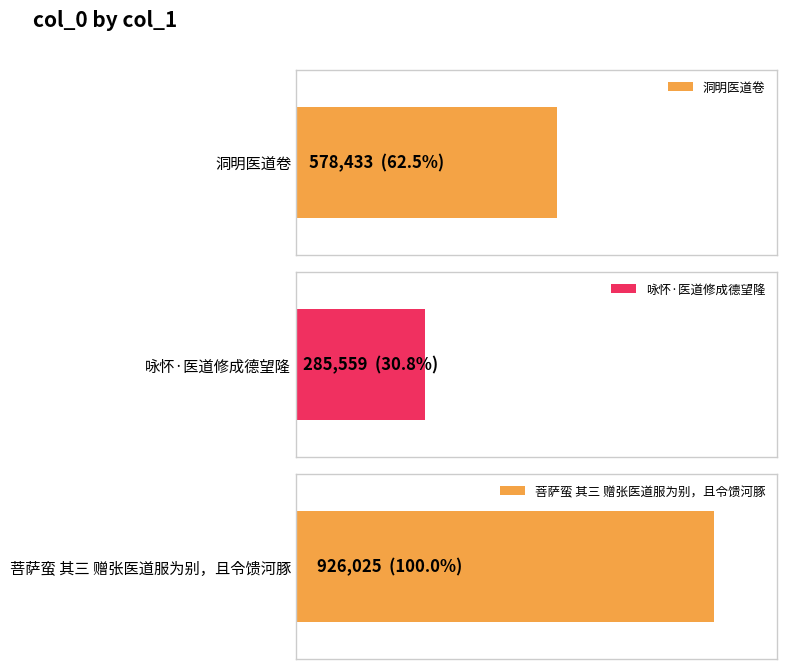

Rank the categories by value from highest to lowest.

菩萨蛮 其三 赠张医道服为别，且令馈河豚, 洞明医道卷, 咏怀·医道修成德望隆